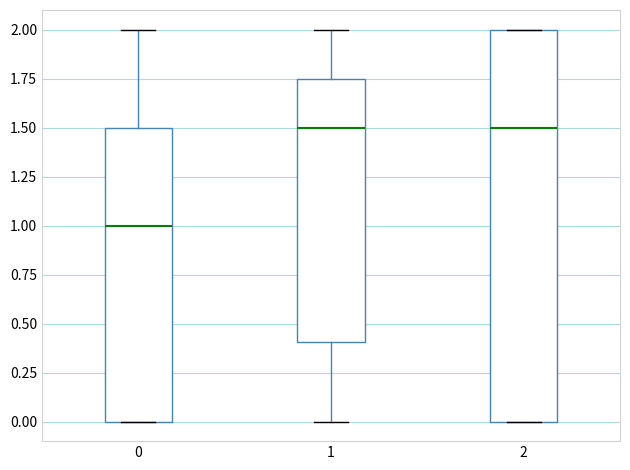

Reading left to right, transcribe this box plot: for each box, give where its median line is, the range the box spans, and where its two whiskers end, as read against the y-axis. The values are not printed on the chart, so give them approximately, as read against the axis.

0: median 1.00, box 0.00 to 1.50, whiskers 0.00 to 2.00
1: median 1.50, box 0.40 to 1.75, whiskers 0.00 to 2.00
2: median 1.50, box 0.00 to 2.00, whiskers 0.00 to 2.00